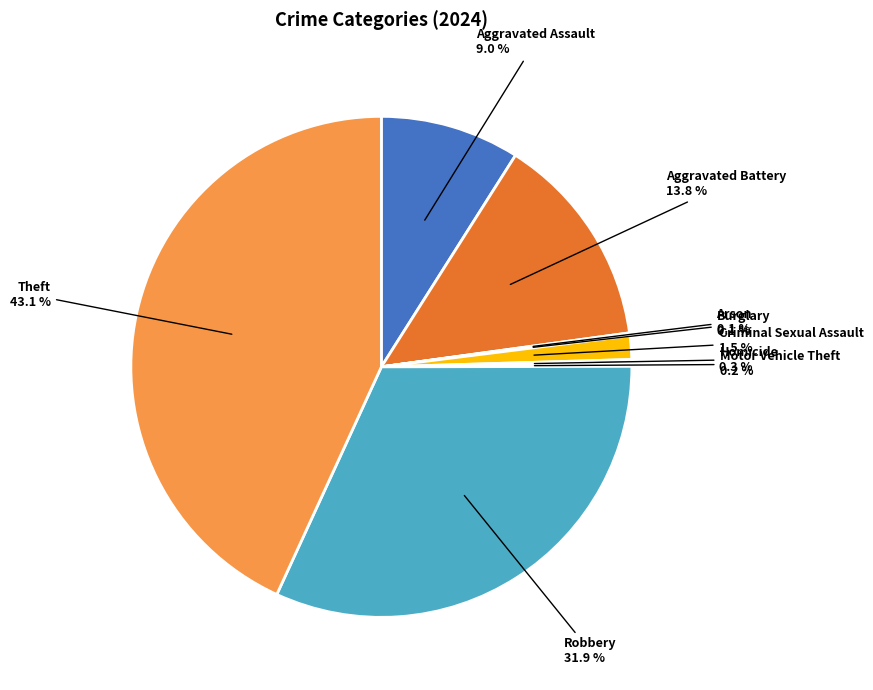

Does any single category account for the majority?

No